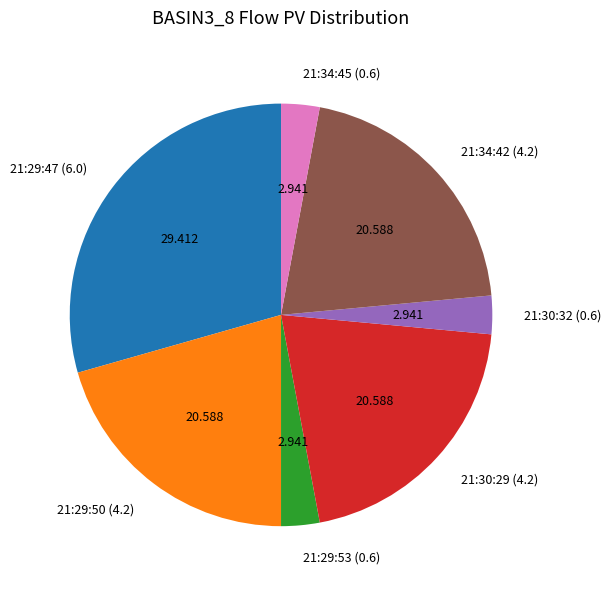

How many slices are in this pie chart?

7